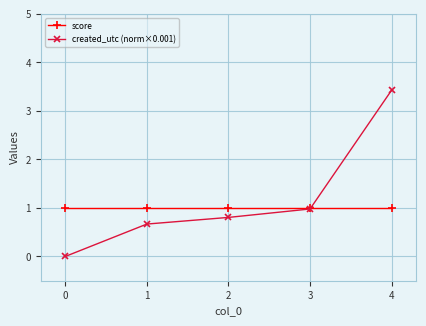

What is the spread (max minus min) of values at 0?

1.0